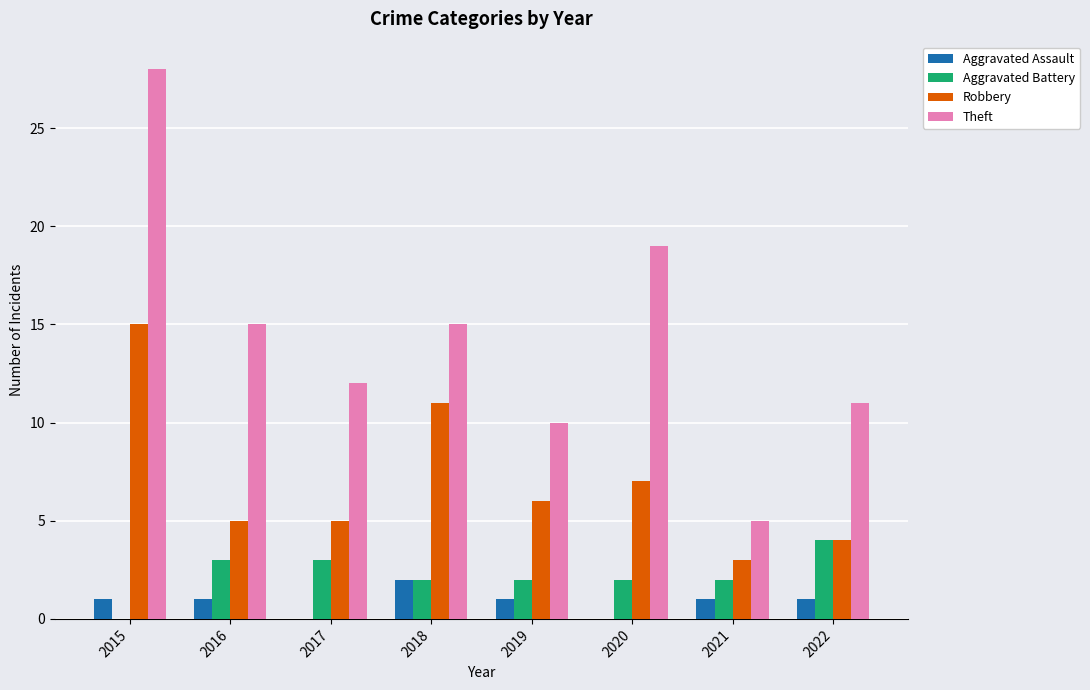

Reading left to right, list all the values displayed in this chart.

Aggravated Assault: 2015=1	2016=1	2017=0	2018=2	2019=1	2020=0	2021=1	2022=1
Aggravated Battery: 2015=0	2016=3	2017=3	2018=2	2019=2	2020=2	2021=2	2022=4
Robbery: 2015=15	2016=5	2017=5	2018=11	2019=6	2020=7	2021=3	2022=4
Theft: 2015=28	2016=15	2017=12	2018=15	2019=10	2020=19	2021=5	2022=11